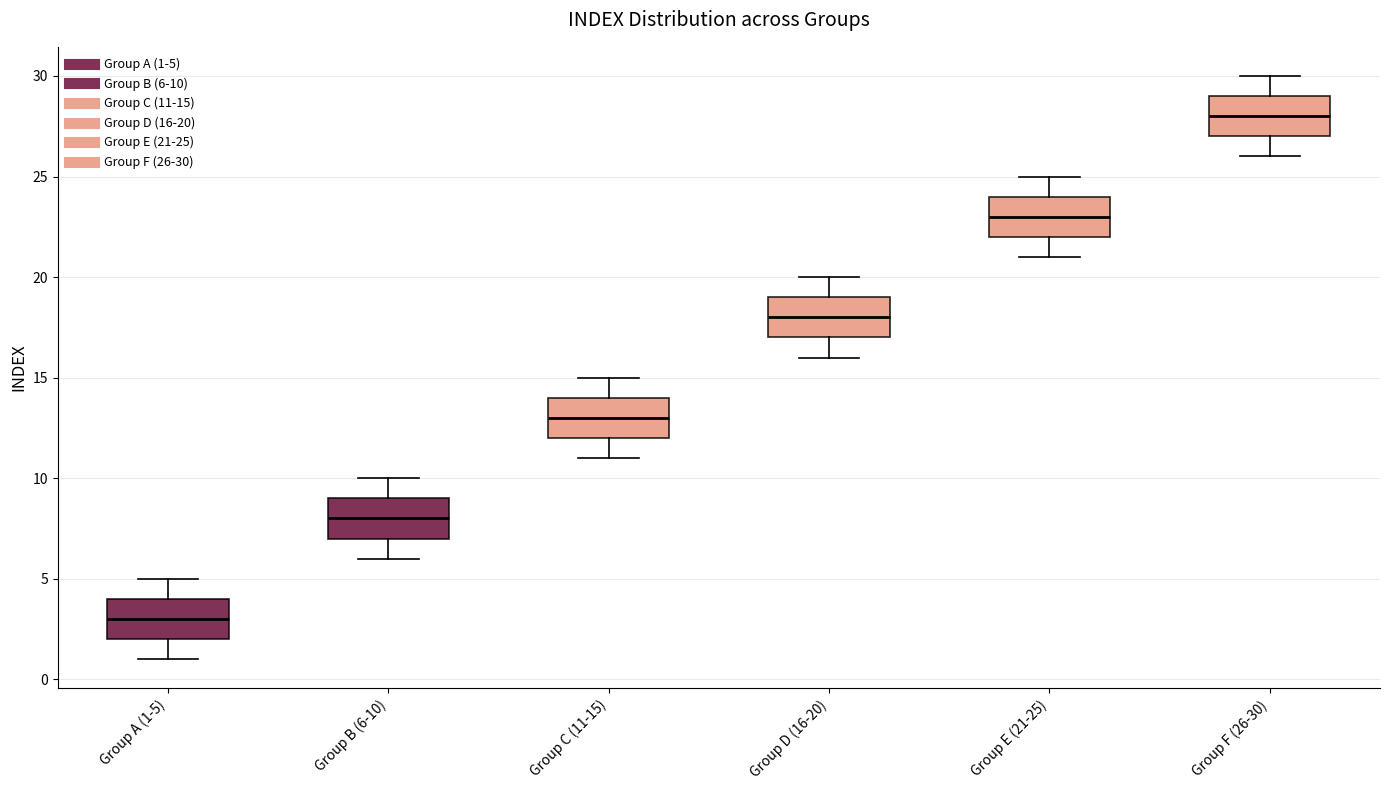

Which box's median line is the lowest?

Group A (1-5)